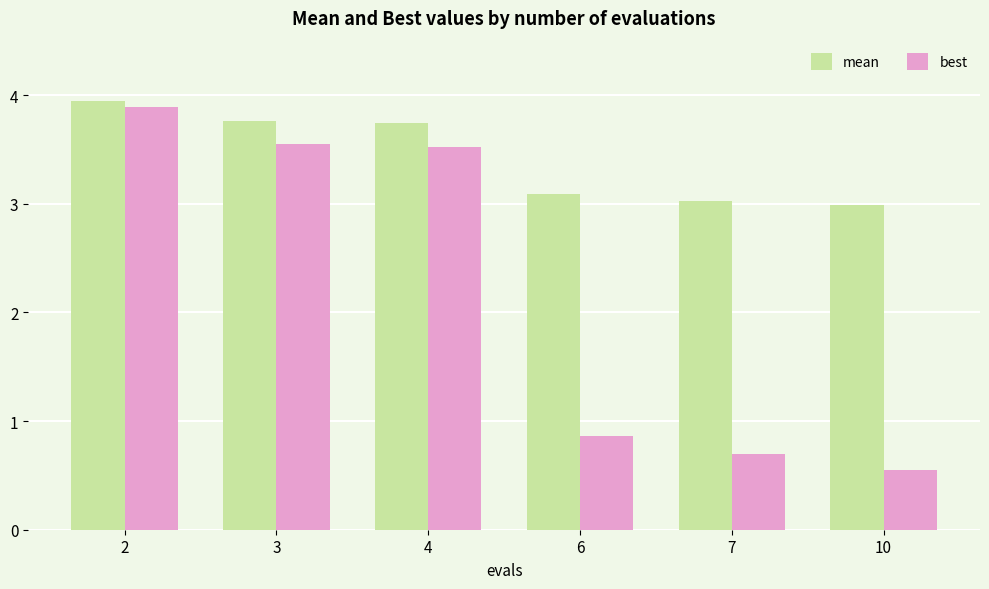

How many bars are there in total?

12